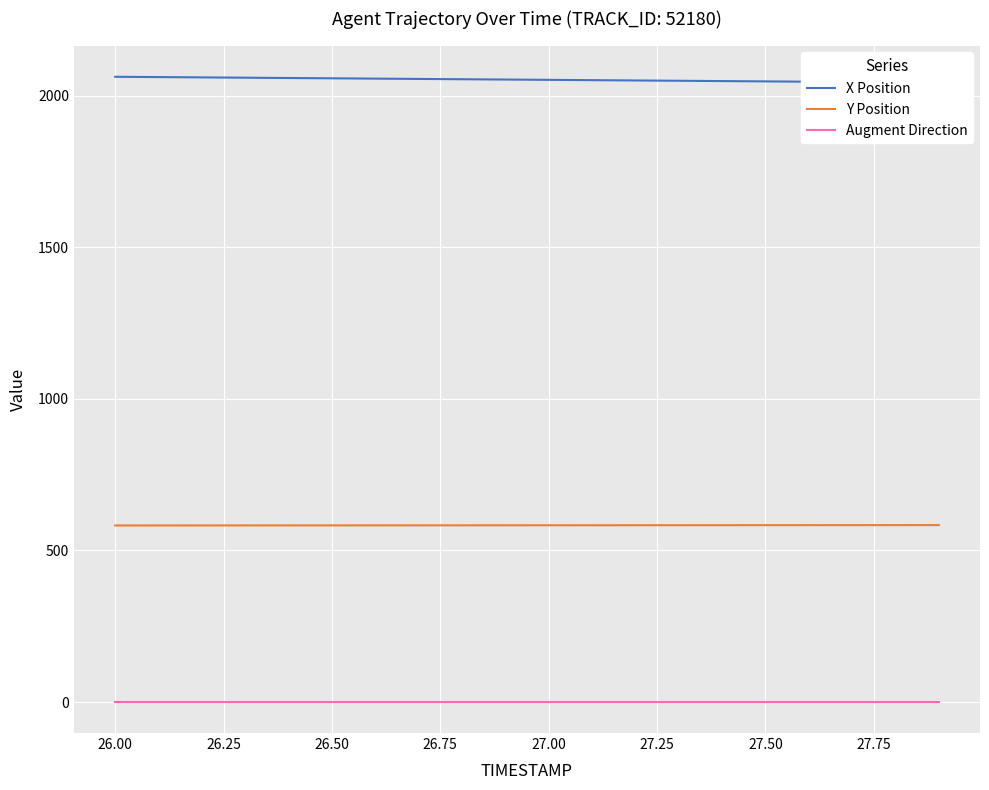

What is the highest value of the Y Position series?

583.7